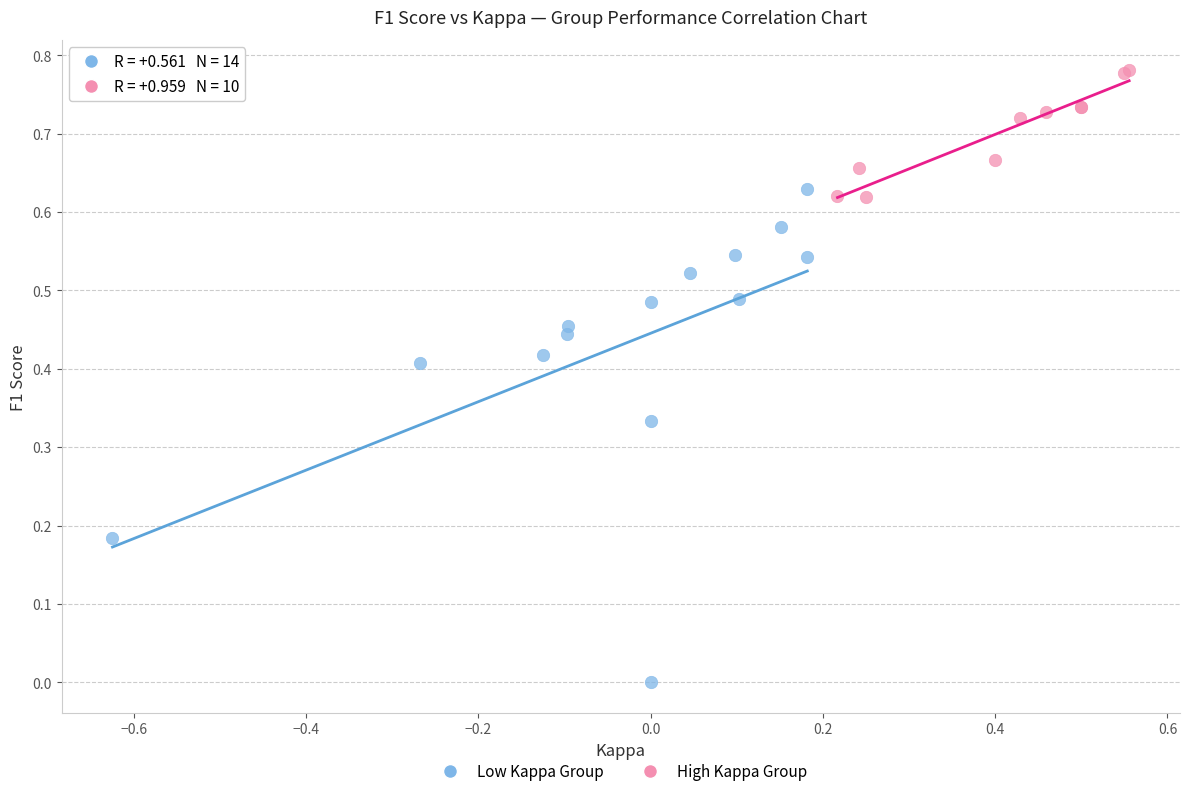

Which series reaches the minimum Y coordinate?

Low Kappa Group